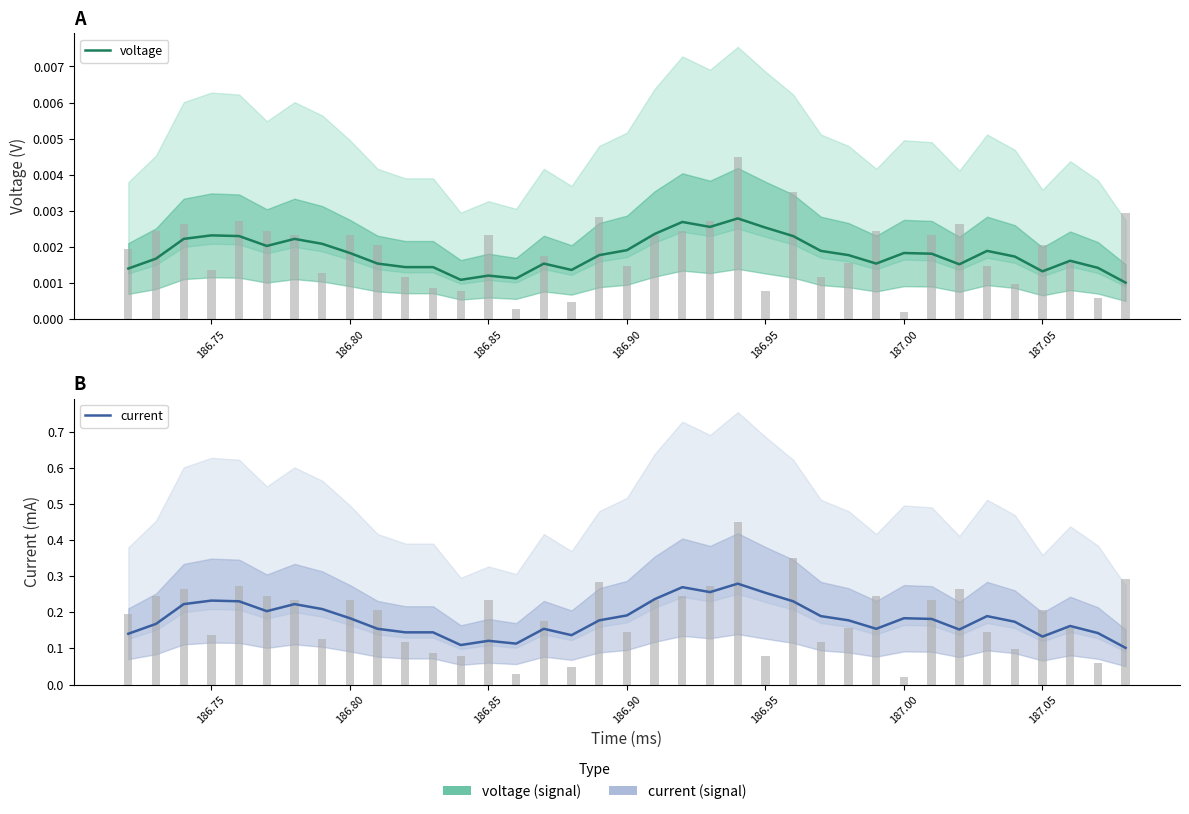

Rank the series at 186.95 from lowest to highest value.

voltage, current